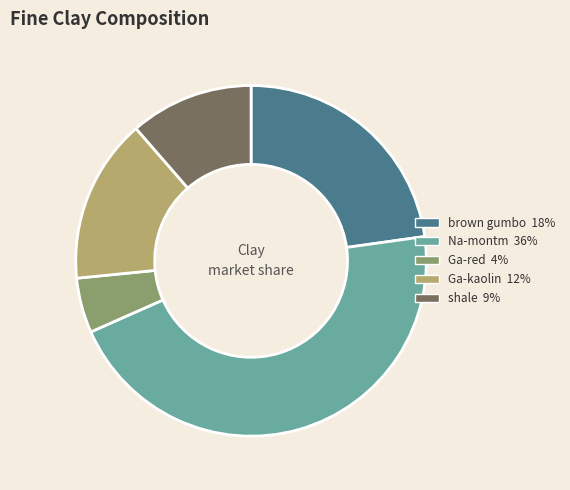

True or false: shale accounts for 11% of the total.

True